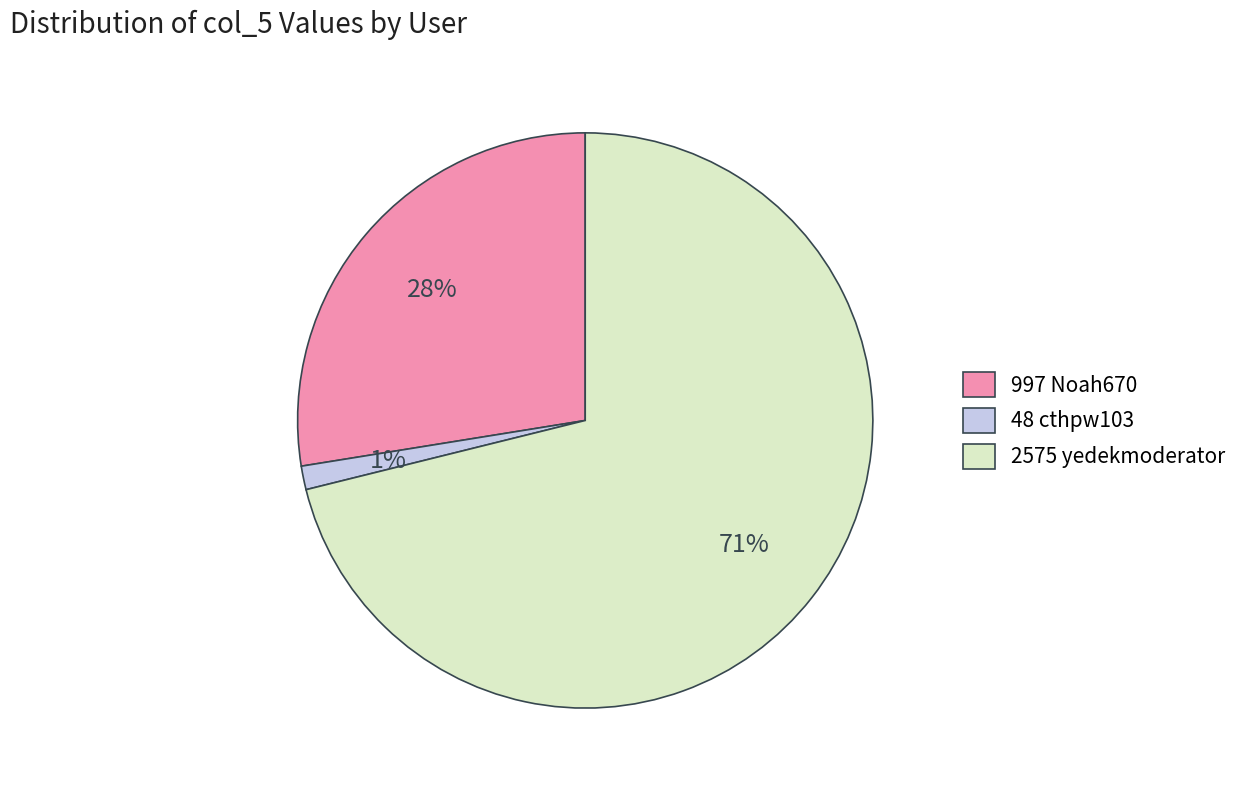

What is the majority slice?

2575 yedekmoderator